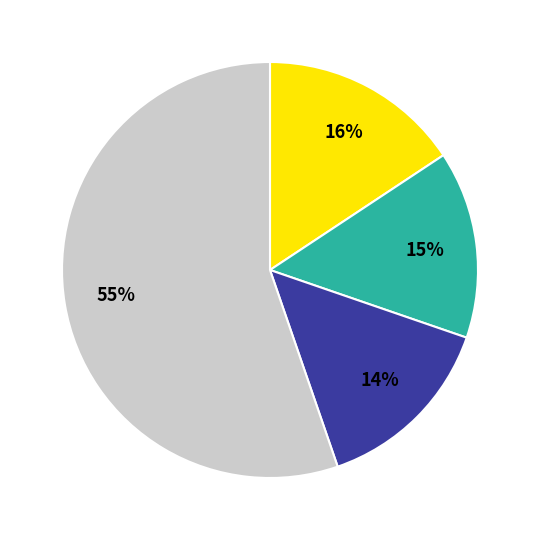

Does any single category account for the majority?

Yes